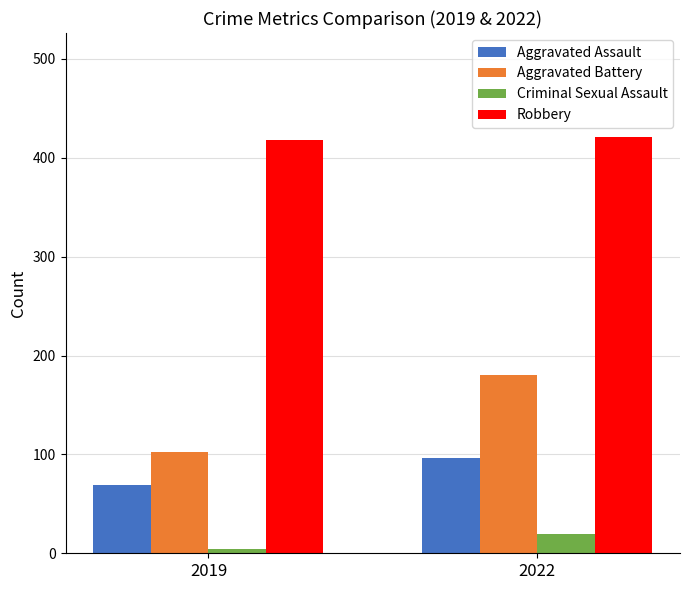

Rank the categories by Criminal Sexual Assault value from lowest to highest.

2019, 2022